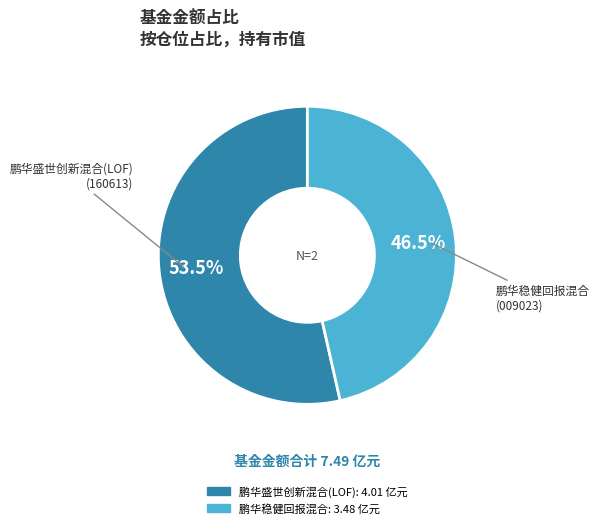

Is the sum of 鹏华盛世创新混合(LOF) and 鹏华稳健回报混合 greater than half?

Yes